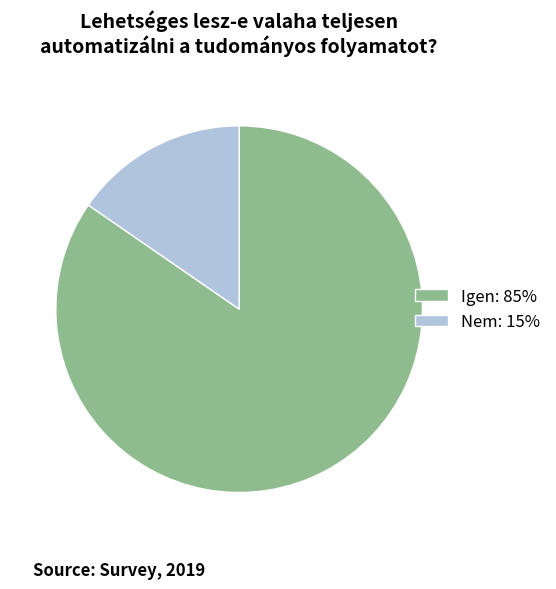

Is there any slice that represents more than half of the pie?

Yes